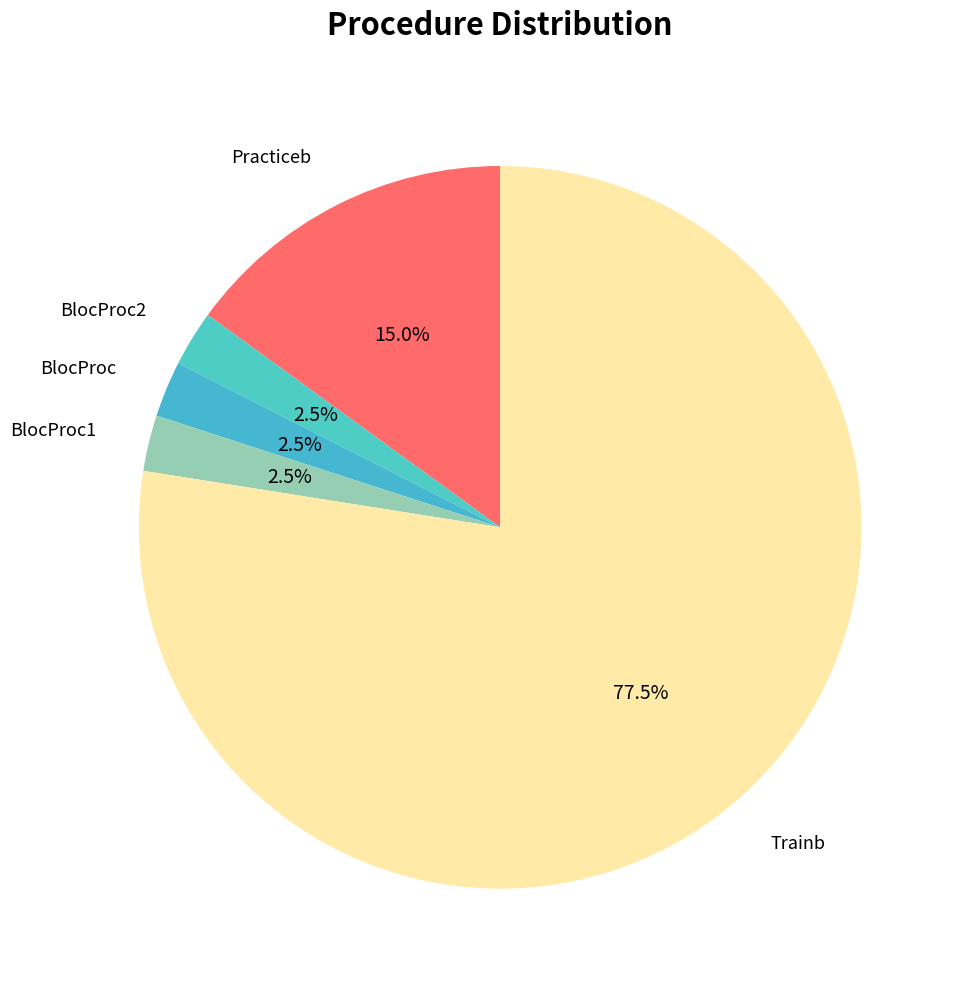

Count the number of slices in the pie.

5